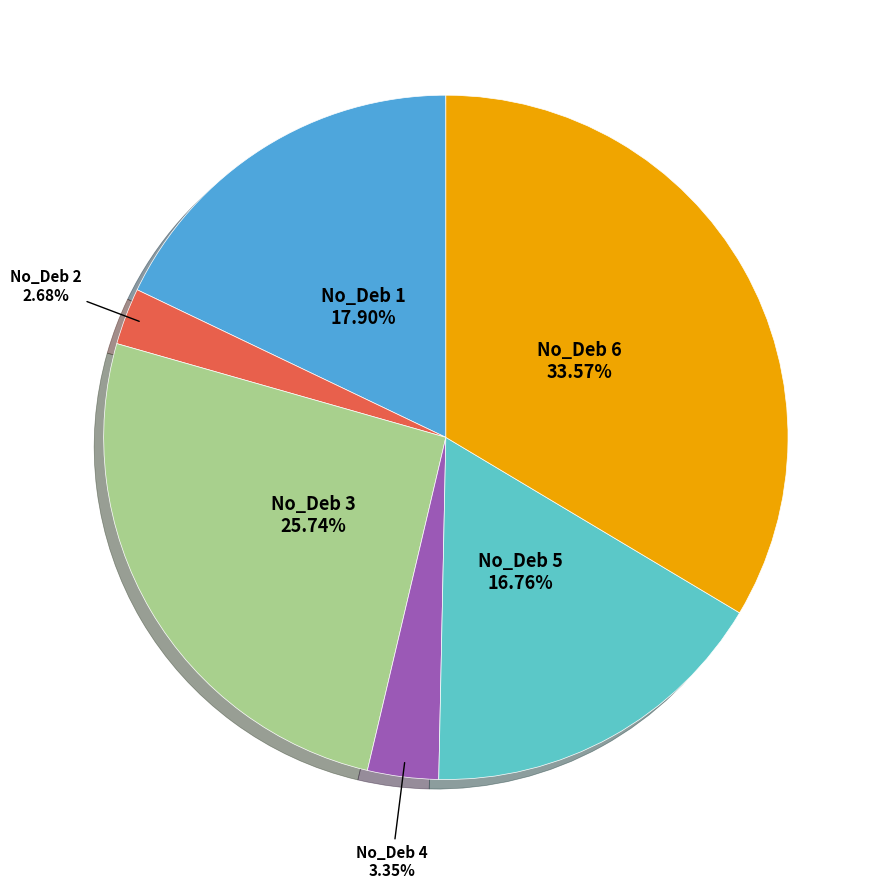

To the nearest percent, what is the average slice percentage?

17%